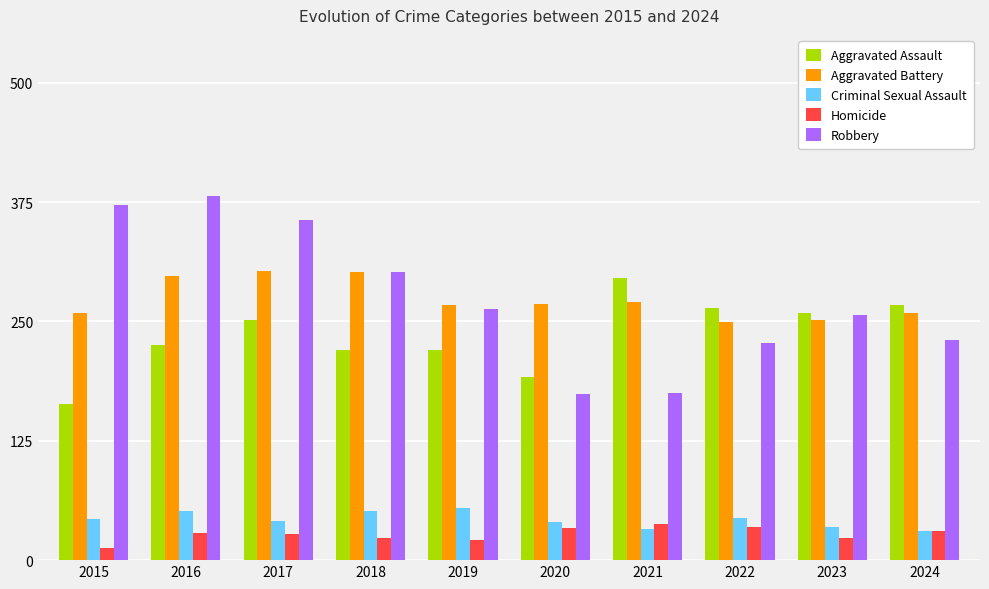

What is the value of the Robbery bar at the 10th from the left?

230